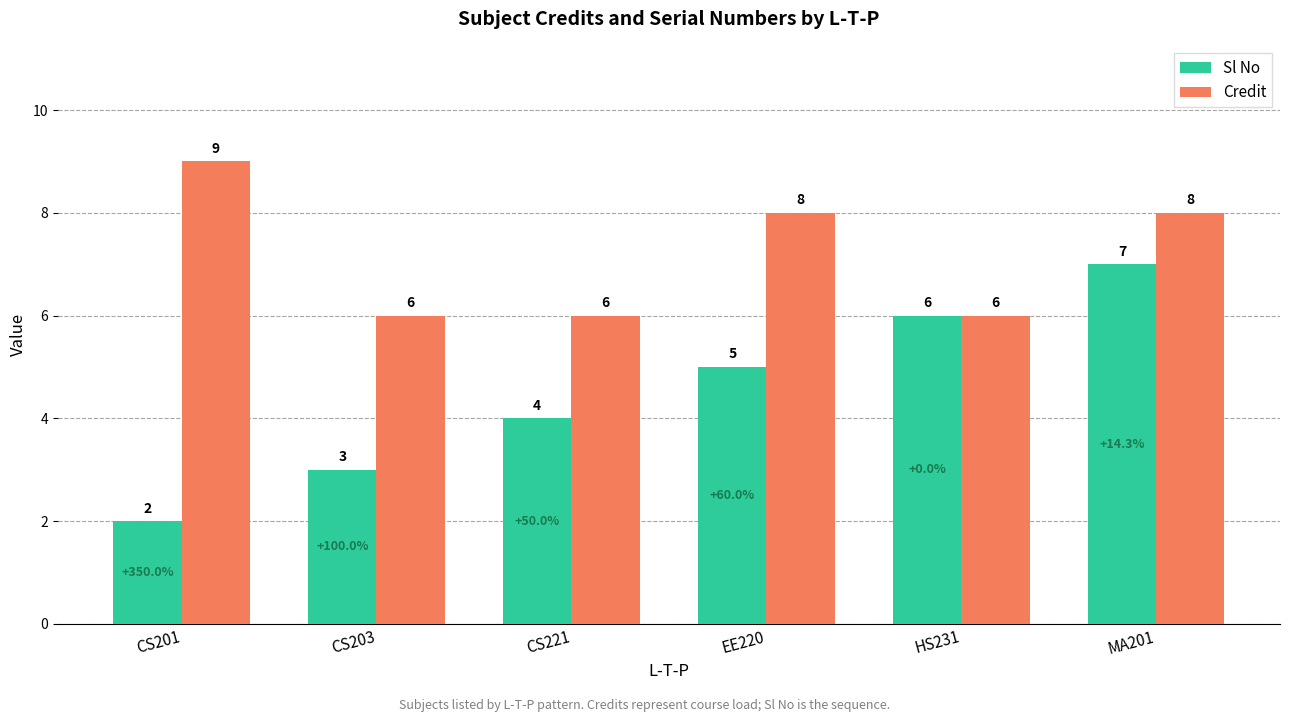

What is the sum of all Credit values?

43